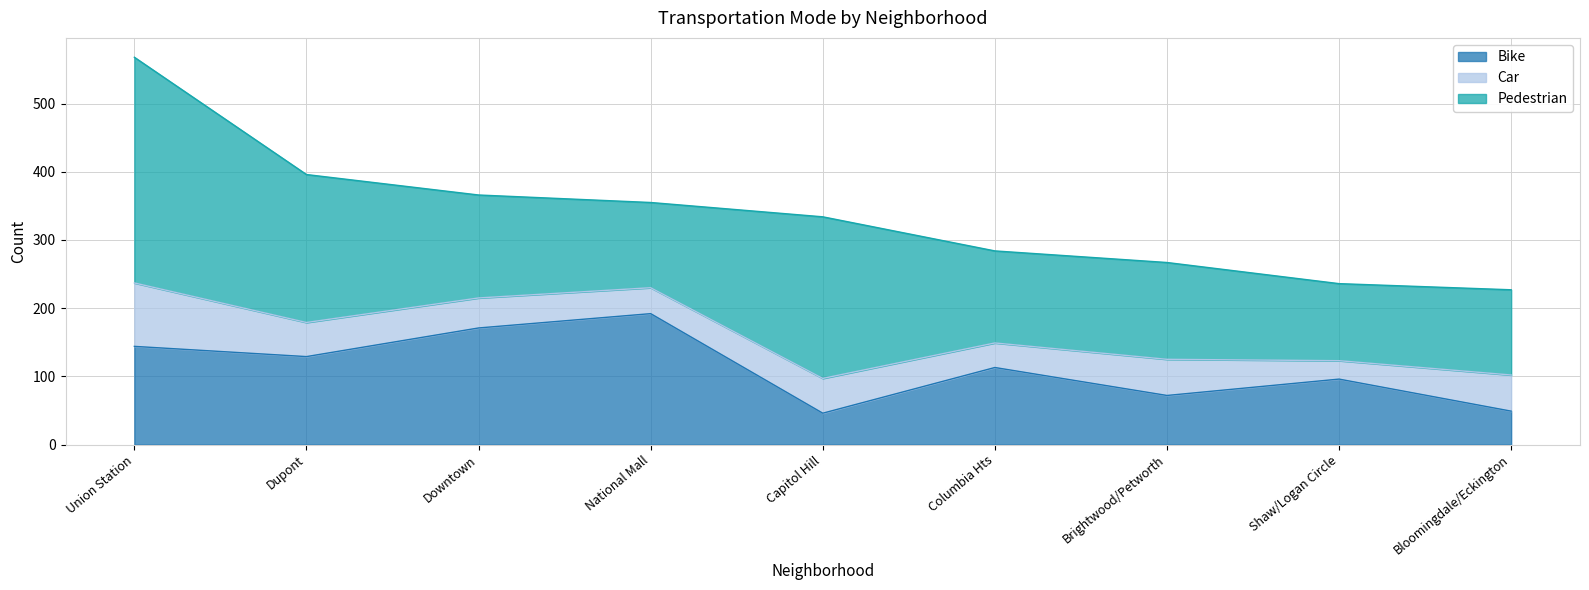

How many times do Car and Bike cross each other?

3